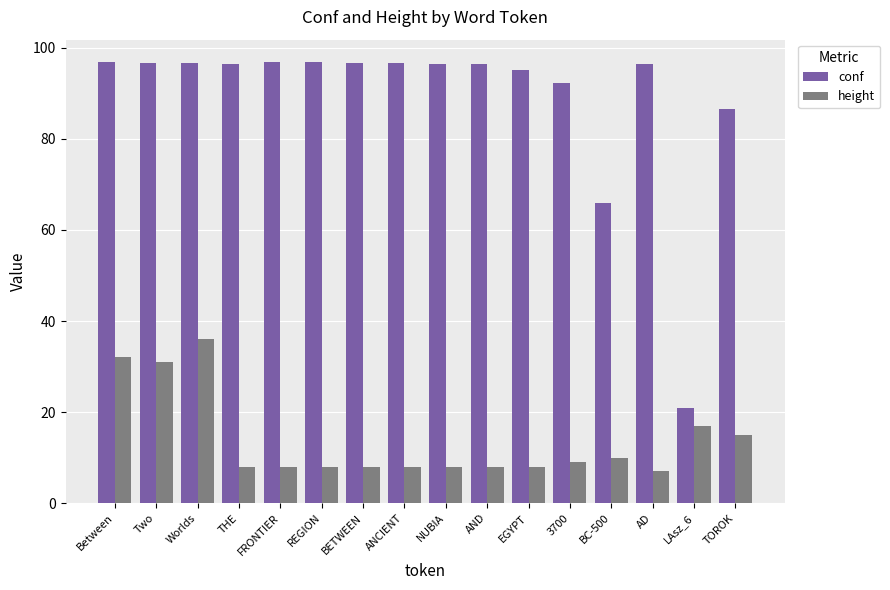

What is the sum of all conf values?

1423.2